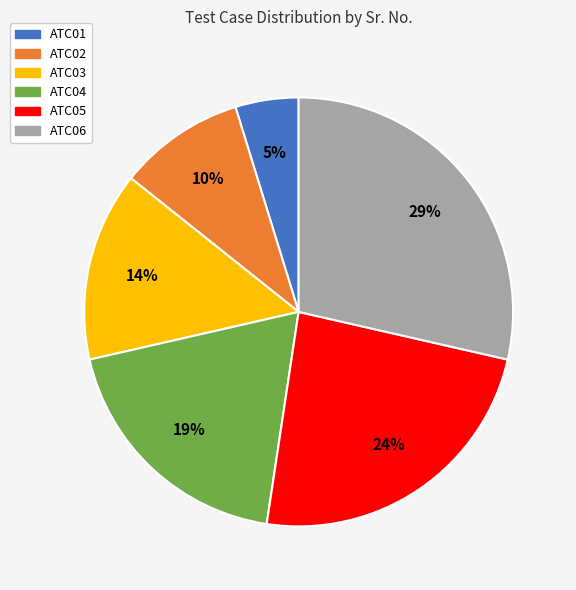

Do ATC05 and ATC03 together represent more than half of the pie?

No